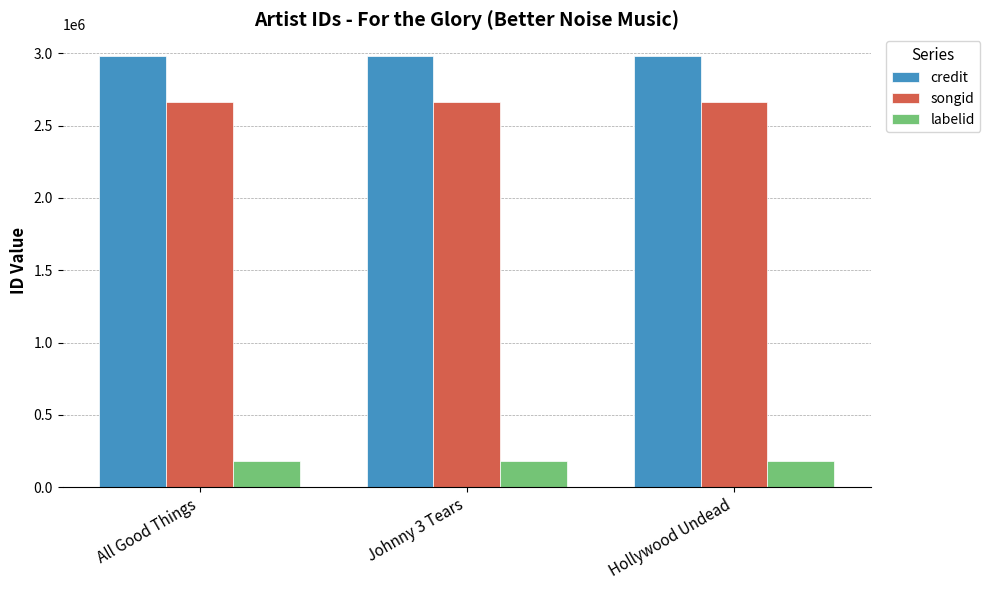

The songid series shows 2663468 at Johnny 3 Tears. True or false?

True